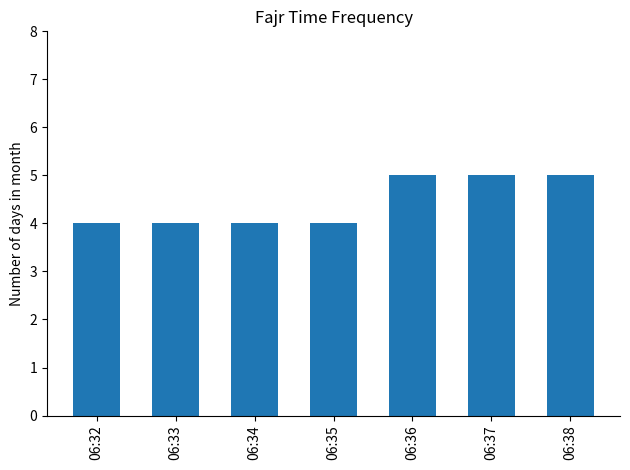

Reading right to left, list all the values displayed in this chart.

06:38=5	06:37=5	06:36=5	06:35=4	06:34=4	06:33=4	06:32=4